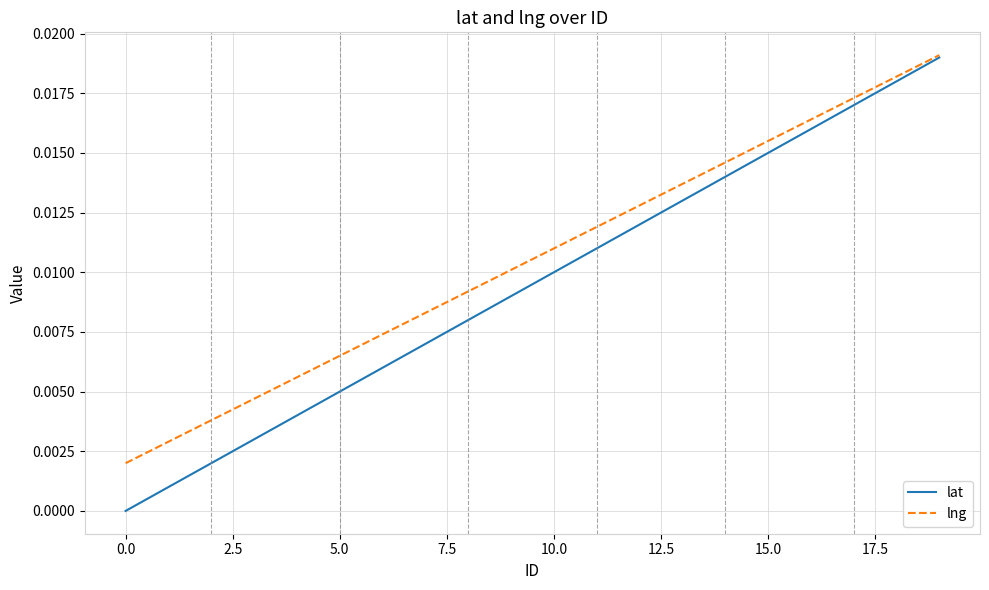

Which series has the largest total across all categories?

lng